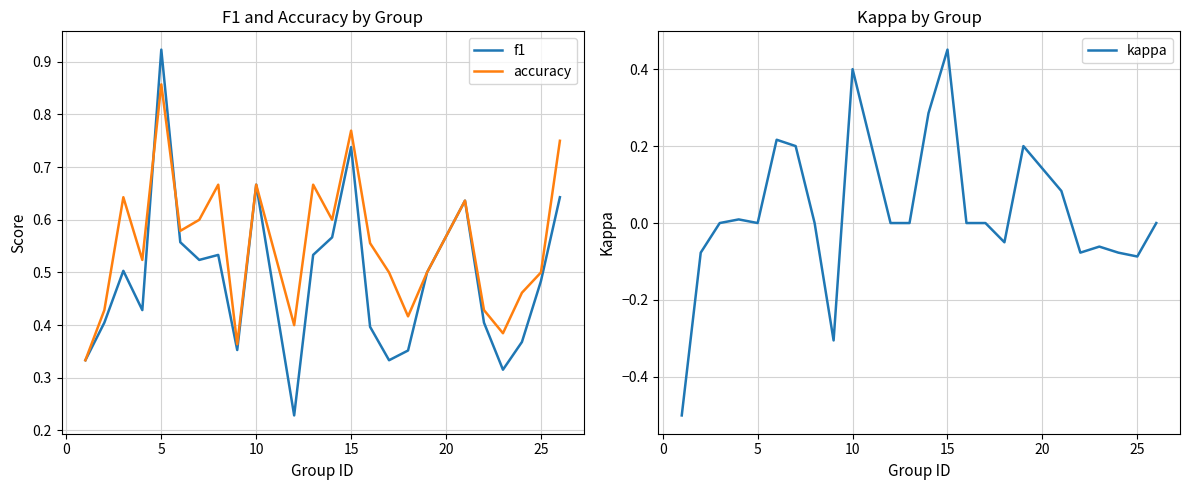

What is the minimum value for f1?

0.2